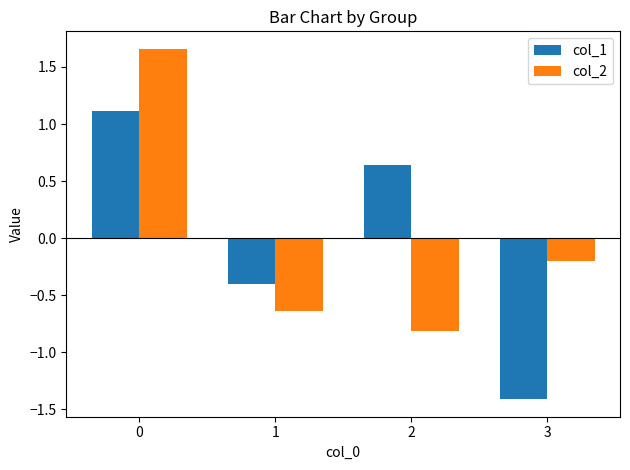

Is the value of col_2 at 2 greater than the value of col_1 at 0?

No